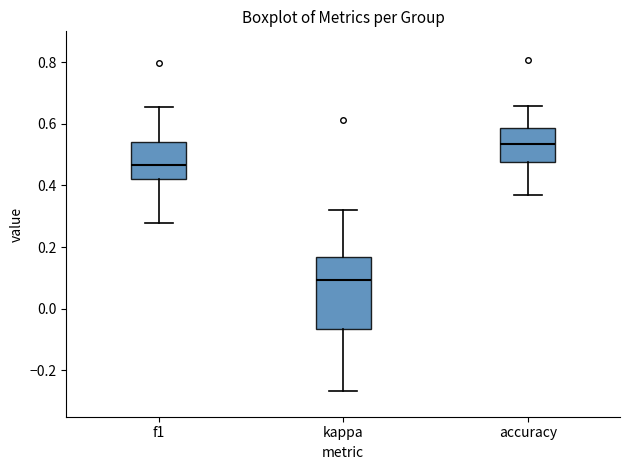

Which box has the lowest median line?

kappa